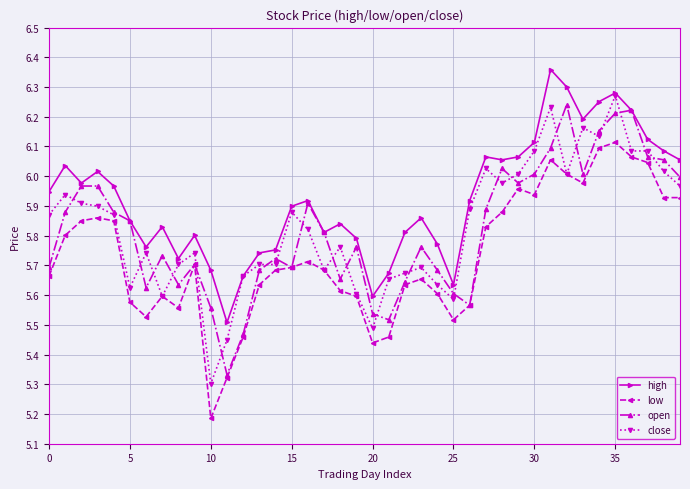

True or false: high and low cross at least once.

False